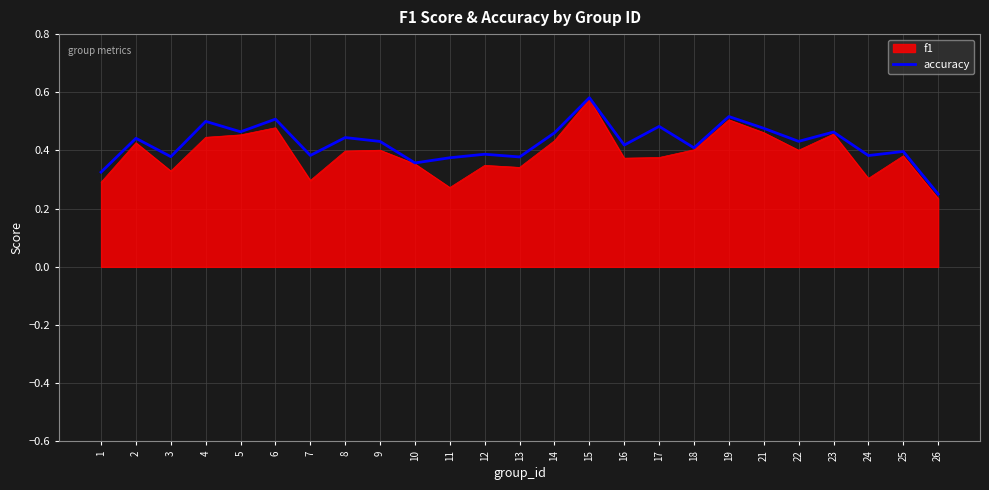

Which series changed the most between 4 and 16?

accuracy